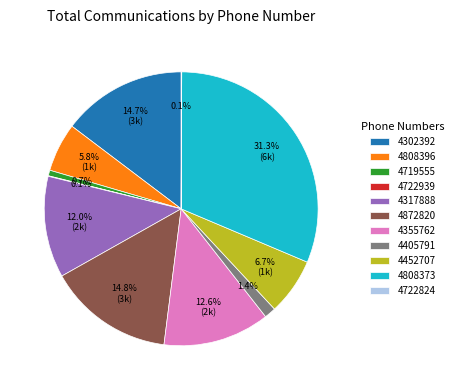

Is 4302392 the majority of the pie?

No